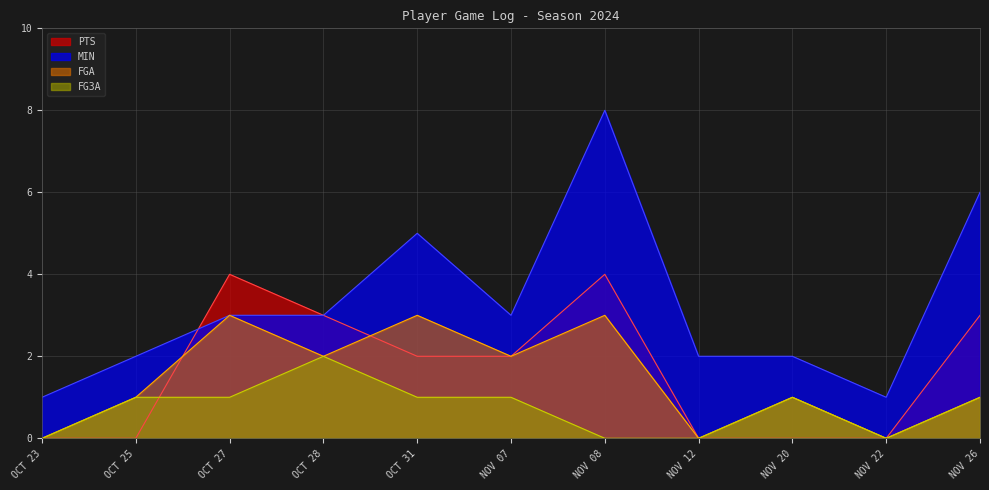

At which label is FGA closest to 1?

OCT 25